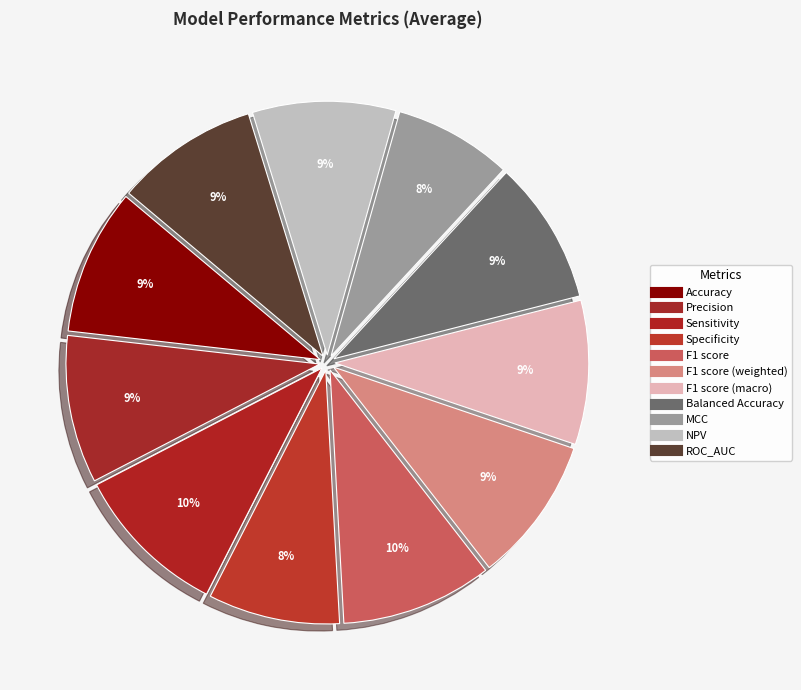

Which slice is the smallest?

MCC